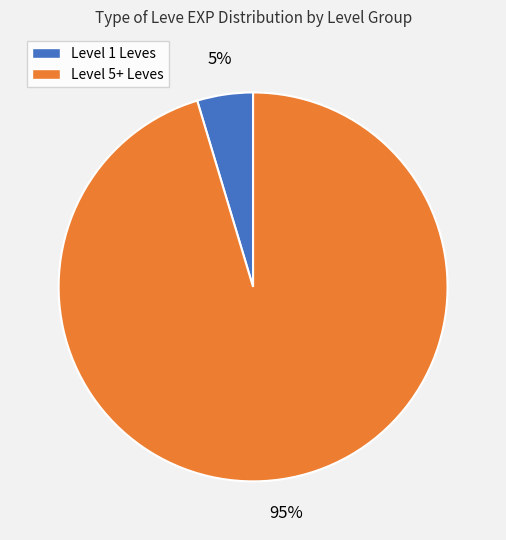

The Level 1 Leves slice represents 13% of the pie. True or false?

False